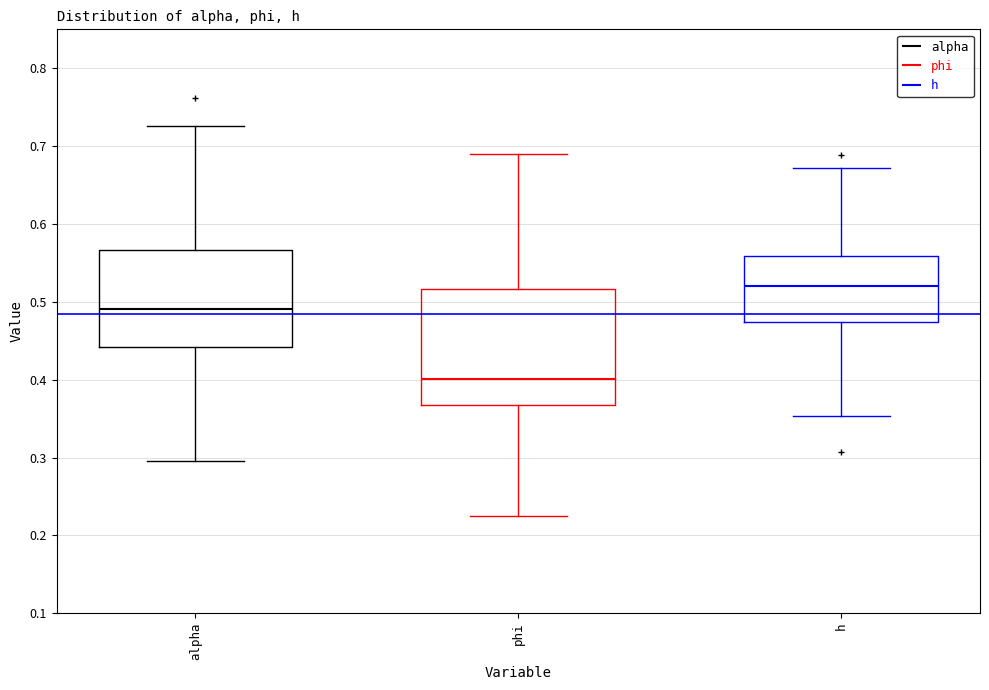

Which box is the tallest, from its lower edge to its upper edge?

phi